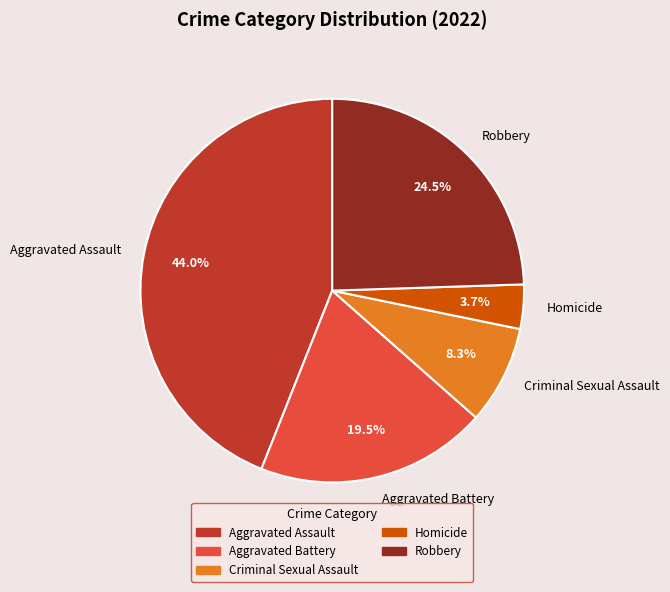

Between Homicide and Aggravated Battery, which is larger?

Aggravated Battery